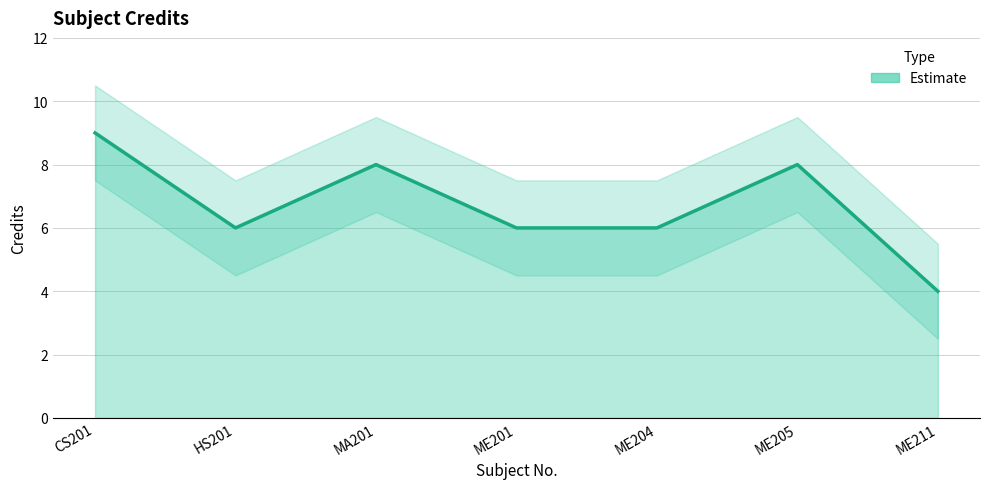

The value of Credit_lower at ME204 is 2.8. True or false?

False